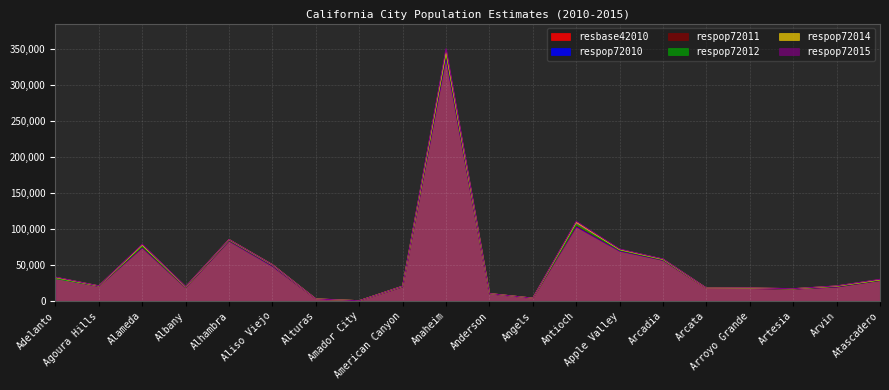

At which label does respop72014 first exceed 20713?

Adelanto